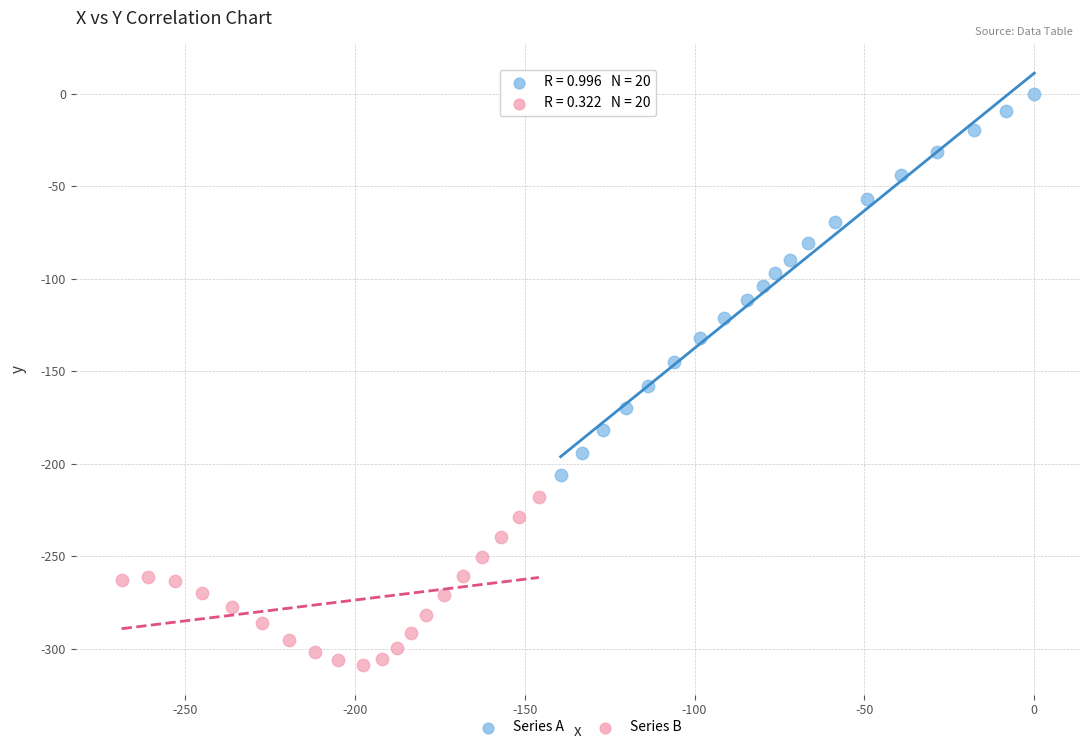

Which series contains the lowest Y value?

Series B